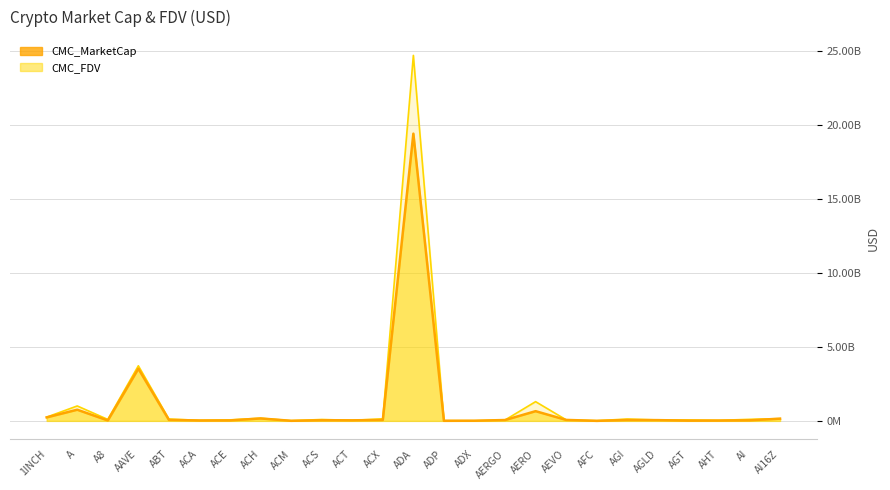

Which category has the highest value across all series?

ADA